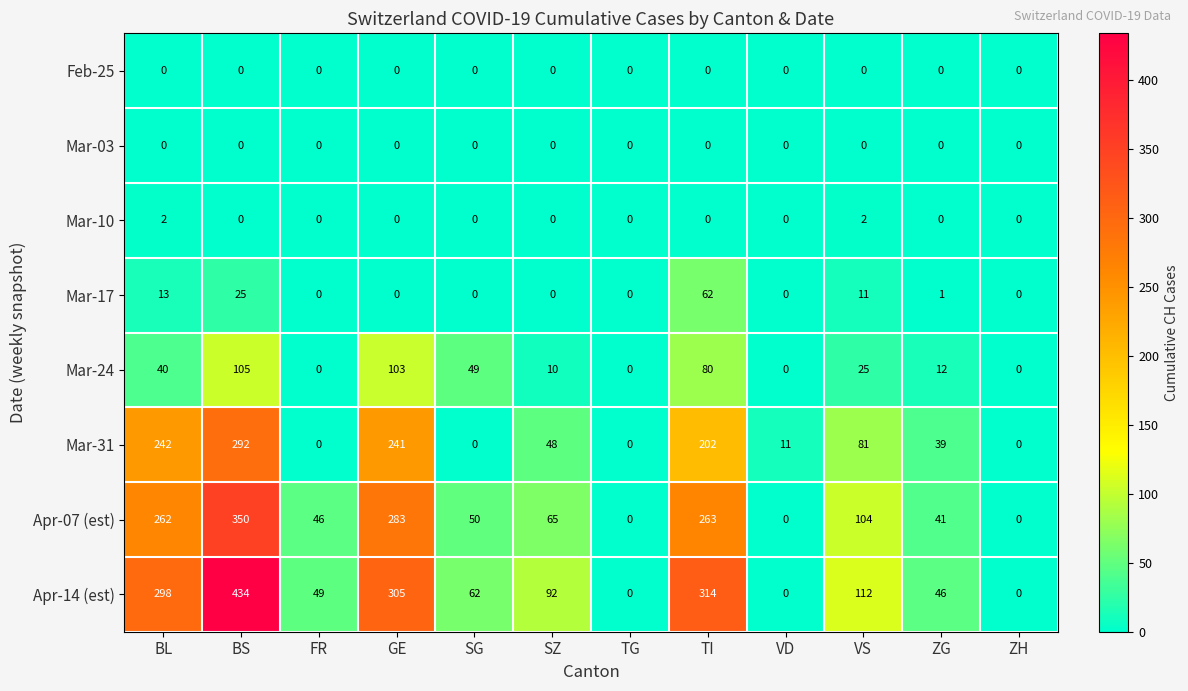

At which label does Apr-07 (est) first exceed 65?

BL